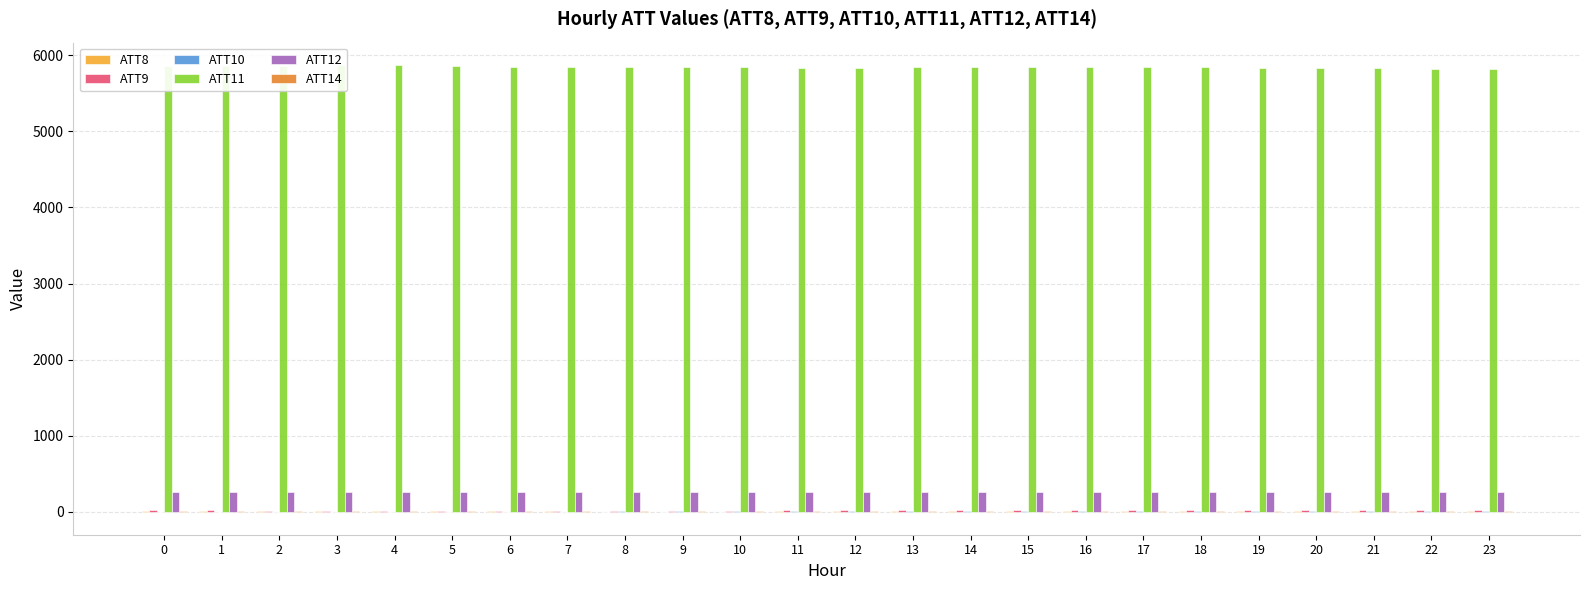

Reading left to right, extract all data points from this chart.

ATT8: 8.8	8.4	8.3	8.1	7.9	7.6	7.3	7.1	6.4	6.0	6.5	6.8	7.0	7.1	11.6	10.7	9.8	10.0	9.9	9.4	9.5	10.6	11.5	11.8
ATT9: 23.0	20.9	19.6	18.8	19.1	19.5	18.2	17.9	17.6	16.9	18.7	20.6	21.6	20.8	22.6	23.5	25.7	25.6	27.5	29.8	30.6	29.1	31.0	31.2
ATT10: -4.7	-4.1	-3.0	-1.4	0.0	1.7	3.7	4.8	9.0	10.7	9.4	10.3	10.6	10.1	8.5	9.6	11.5	11.1	9.7	9.9	11.0	13.5	13.5	12.0
ATT11: 5859.8	5861.7	5864.6	5872.0	5868.7	5861.4	5851.2	5847.9	5847.0	5848.1	5841.5	5835.9	5838.1	5844.4	5847.1	5850.0	5851.2	5850.0	5844.0	5833.3	5831.1	5826.3	5822.8	5818.6
ATT12: 261.3	261.4	261.4	261.4	261.3	261.2	261.4	262.4	263.6	264.5	264.0	263.1	262.7	262.6	262.1	262.0	262.6	262.9	263.0	263.1	263.5	263.7	263.8	263.8
ATT14: 9.4	9.9	10.8	11.7	12.9	14.0	15.5	15.5	15.5	17.4	17.2	17.1	16.4	15.9	14.0	13.7	14.1	13.4	14.5	14.5	15.4	15.8	16.2	16.5